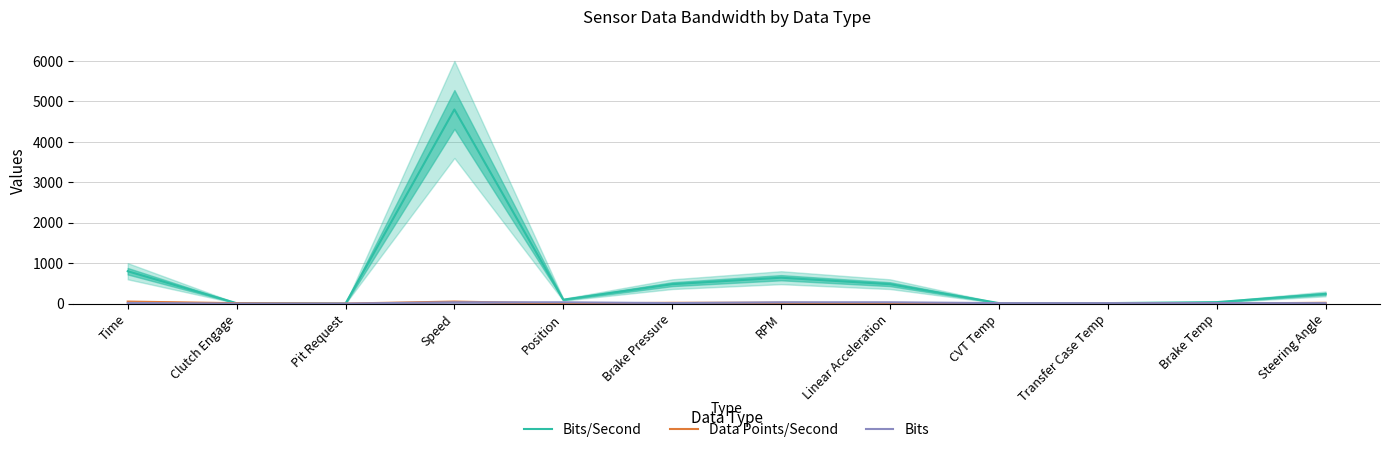

What value does the Bits/Second series have at Pit Request?

1